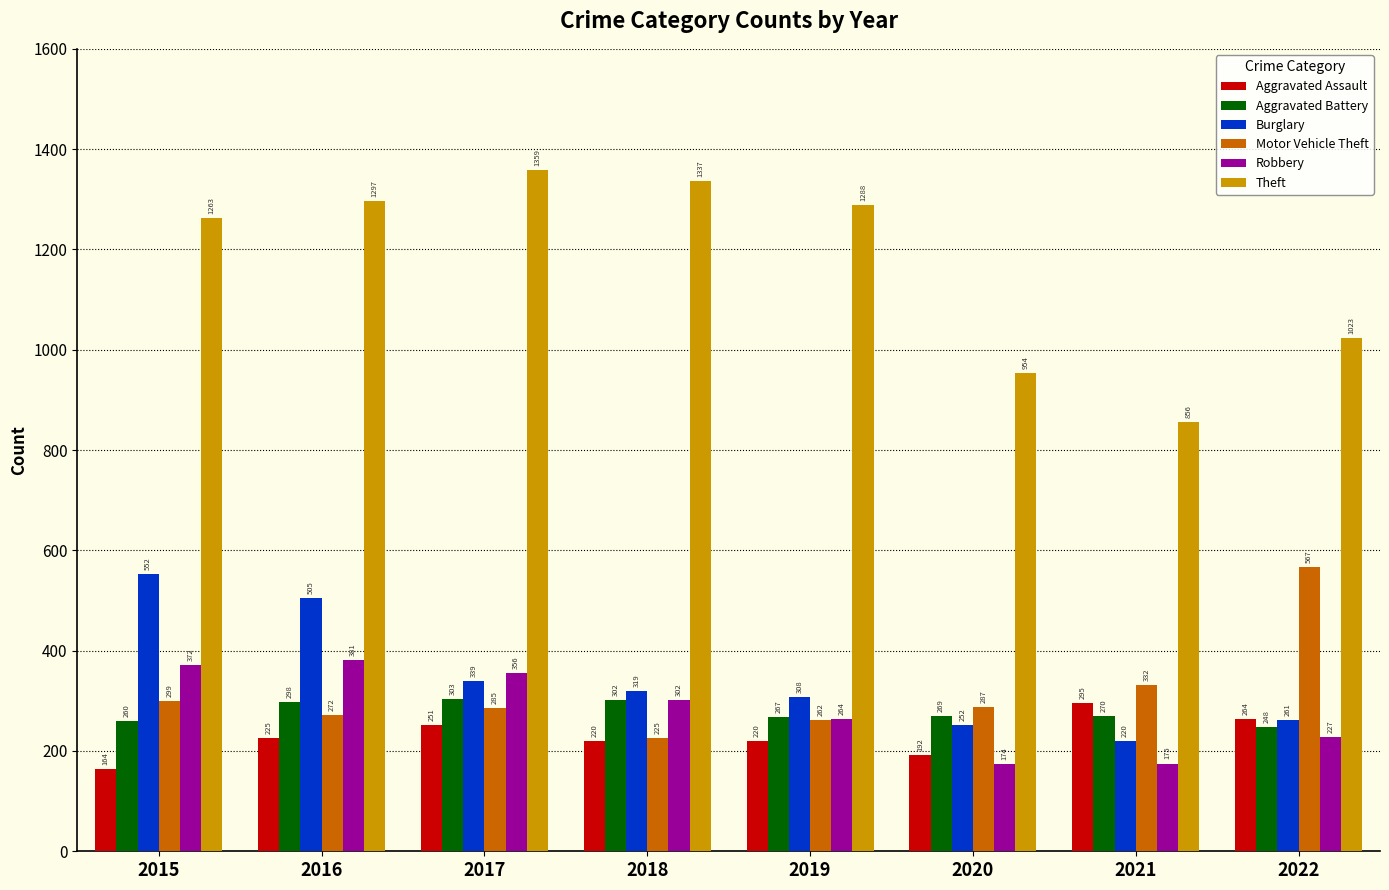

Reading left to right, transcribe all the data shown in this chart.

Aggravated Assault: 164	225	251	220	220	192	295	264
Aggravated Battery: 260	298	303	302	267	269	270	248
Burglary: 552	505	339	319	308	252	220	261
Motor Vehicle Theft: 299	272	285	225	262	287	332	567
Robbery: 372	381	356	302	264	174	175	227
Theft: 1263	1297	1359	1337	1288	954	856	1023